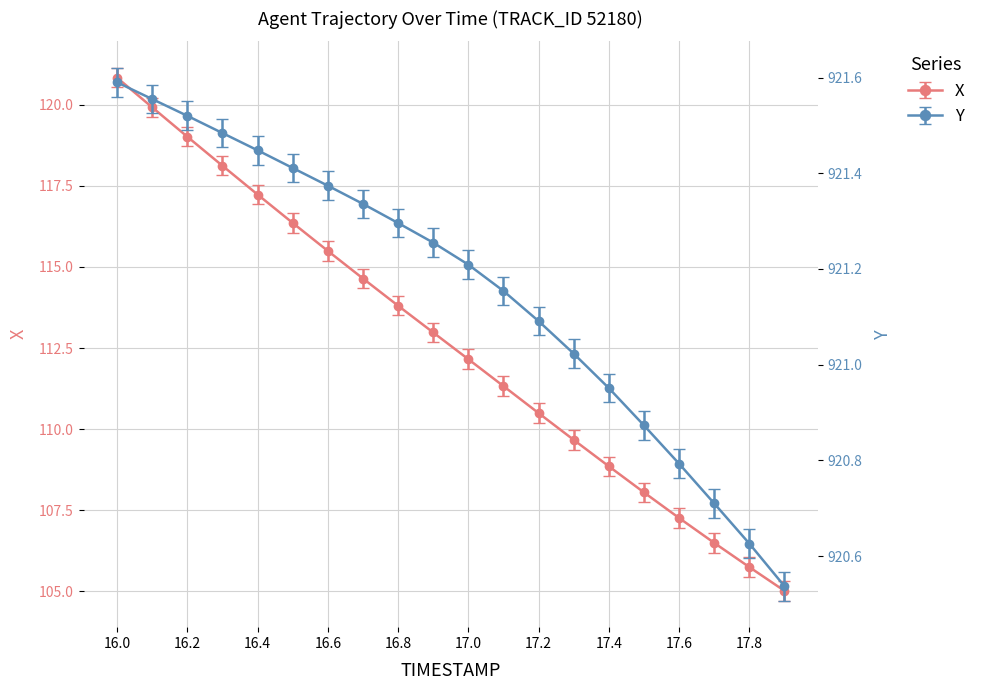

Reading left to right, list all the values displayed in this chart.

X: 120.8	119.9	119.0	118.1	117.2	116.4	115.5	114.6	113.8	113.0	112.2	111.3	110.5	109.7	108.9	108.0	107.3	106.5	105.7	105.0
Y: 921.6	921.6	921.5	921.5	921.4	921.4	921.4	921.3	921.3	921.3	921.2	921.2	921.1	921.0	921.0	920.9	920.8	920.7	920.6	920.5